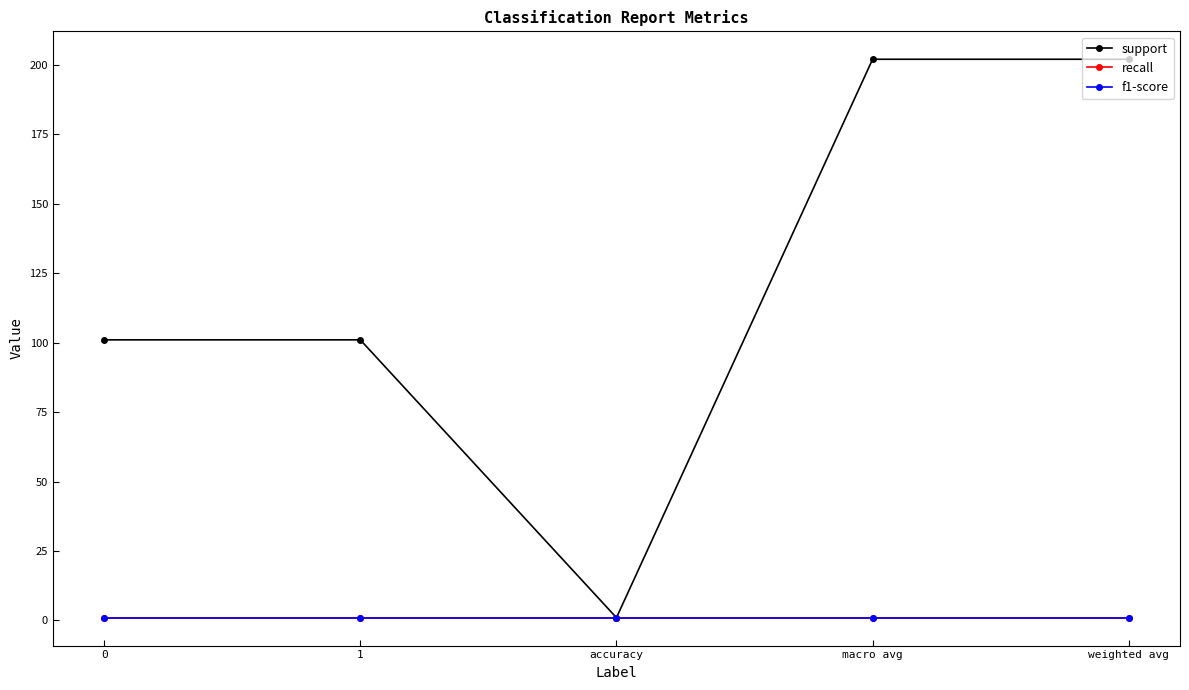

Does the chart have visible grid lines?

No